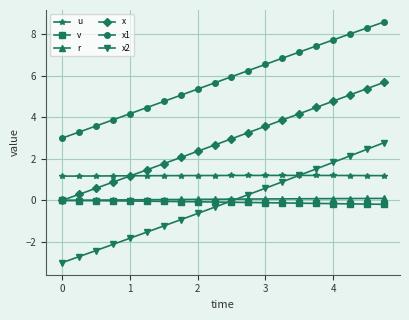

Which series has the largest total across all categories?

x1